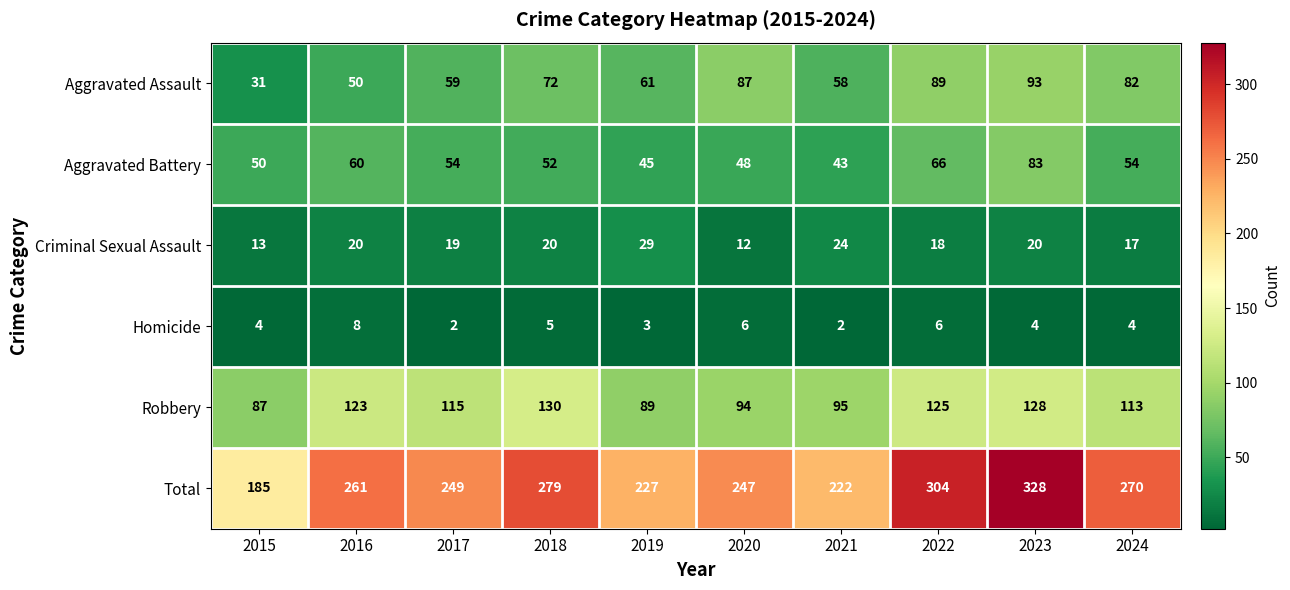

What is the difference between the highest and lowest values at 2019?

224